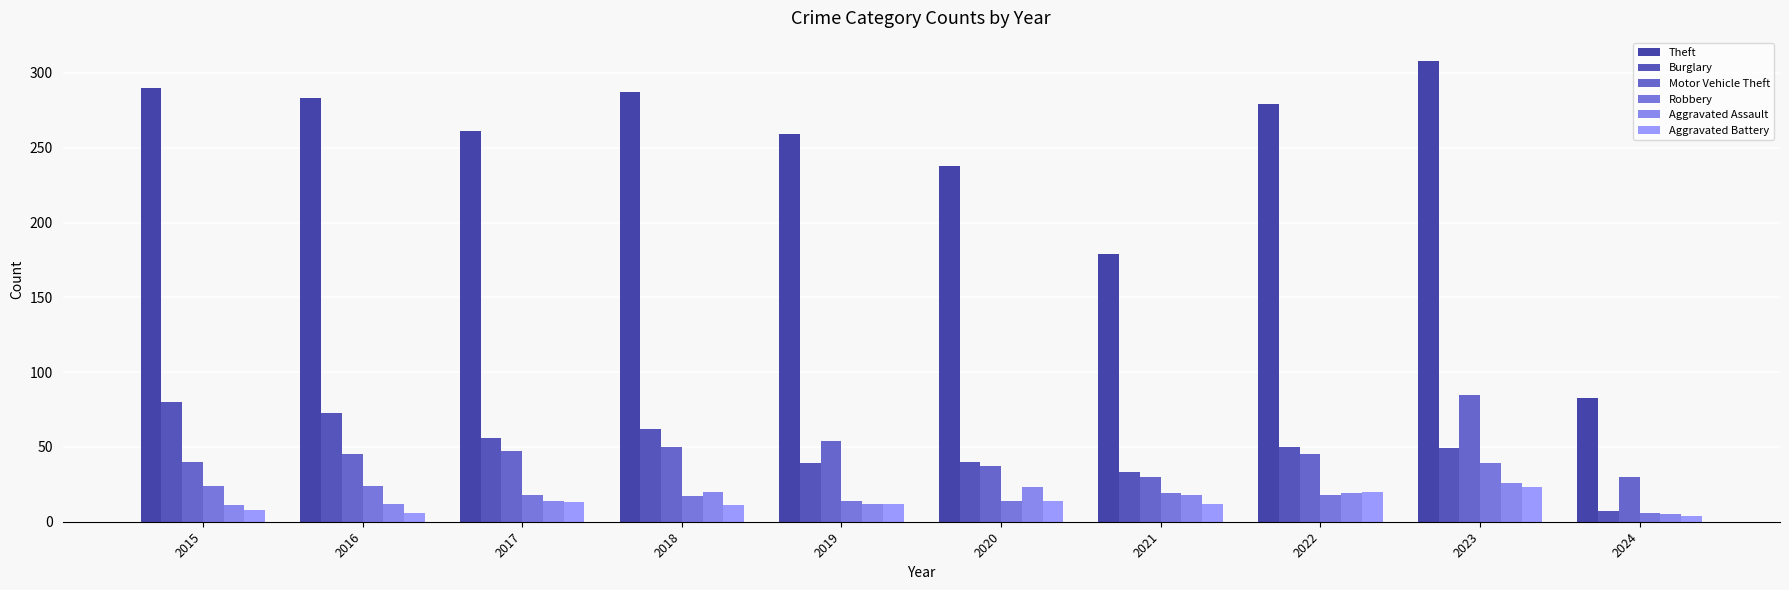

How many bars are there in total?

60